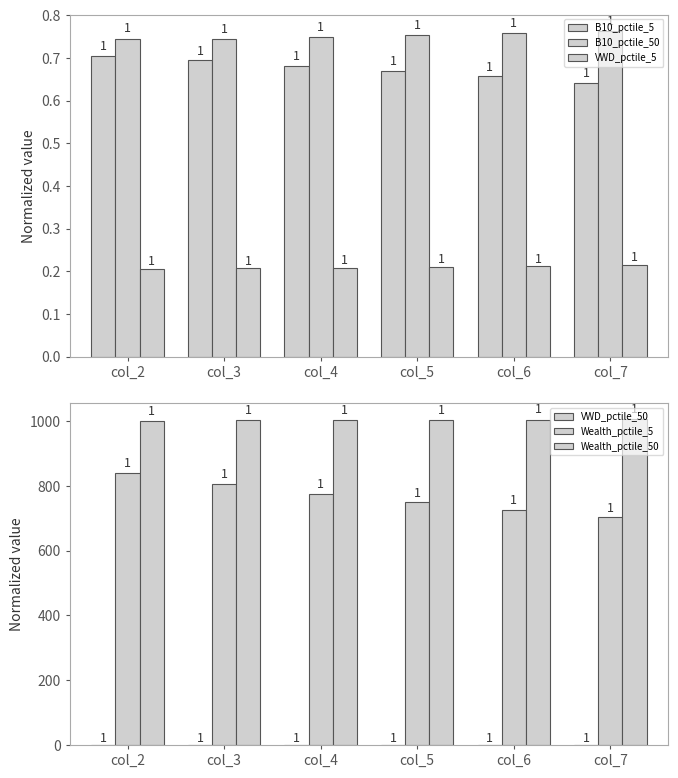

Which series has the largest range (max minus min)?

Wealth_pctile_5